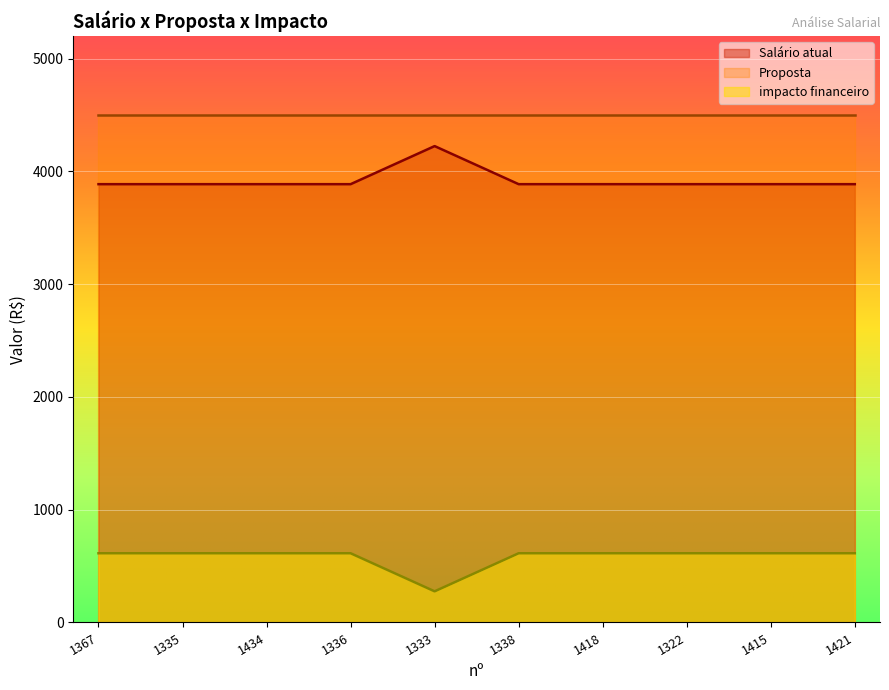

What is the sum of all Salário atual values?

39201.2